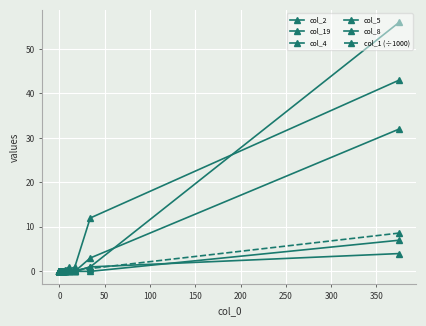

True or false: col_19 and col_2 cross at least once.

False